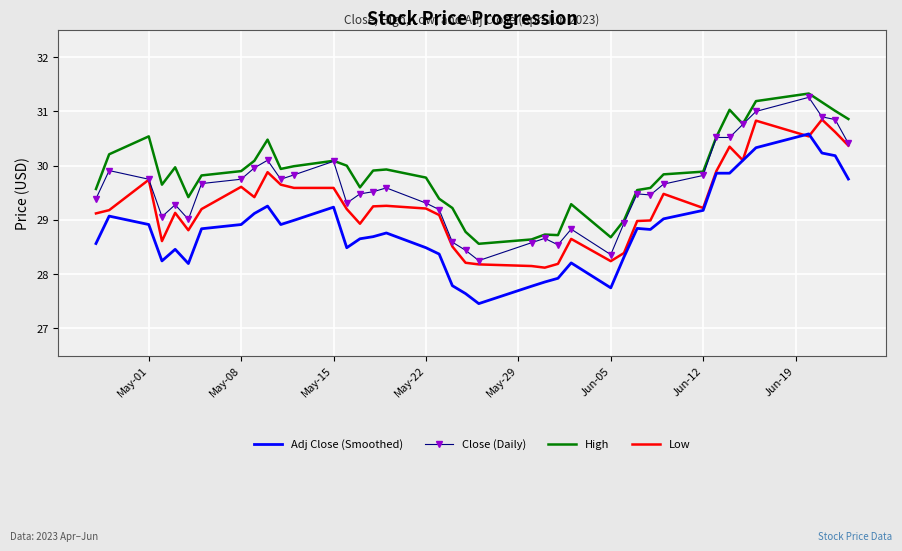

True or false: Adj Close (Smoothed) and Close (Daily) intersect in this chart.

False